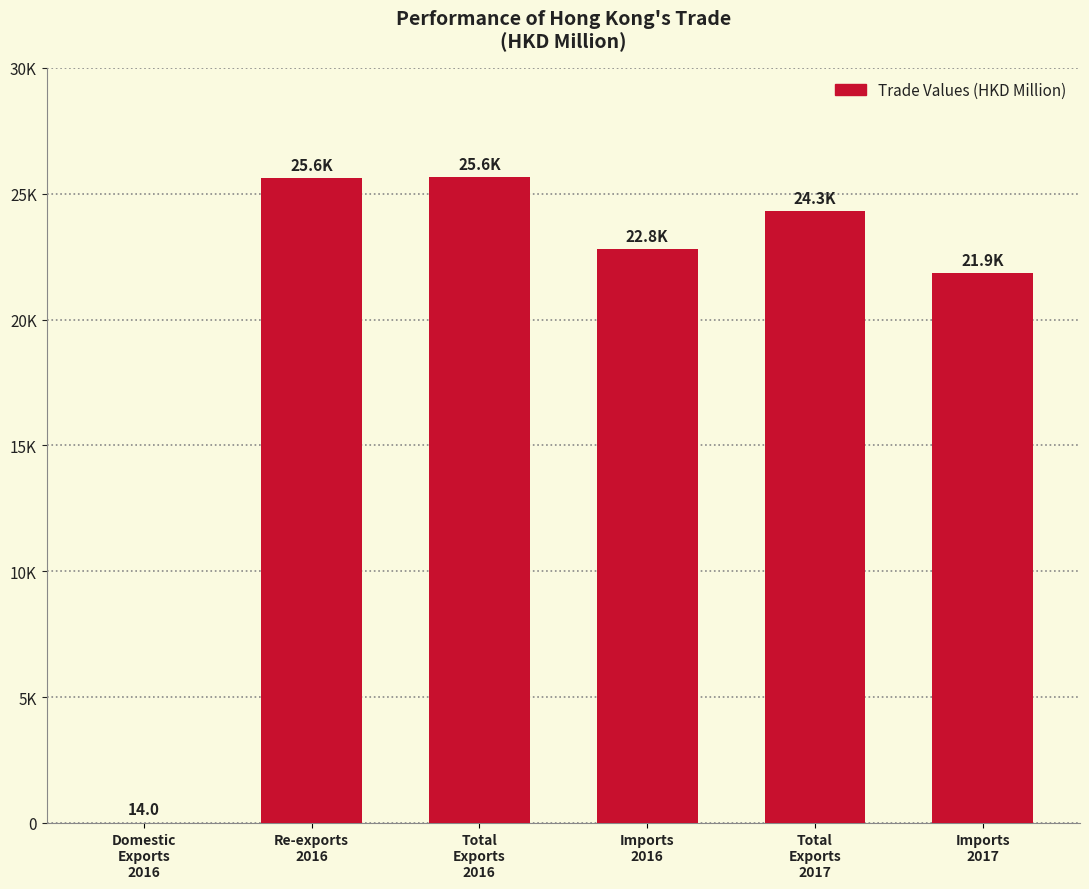

What is the change in value from Re-exports
2016 to Total
Exports
2016?

+14.0